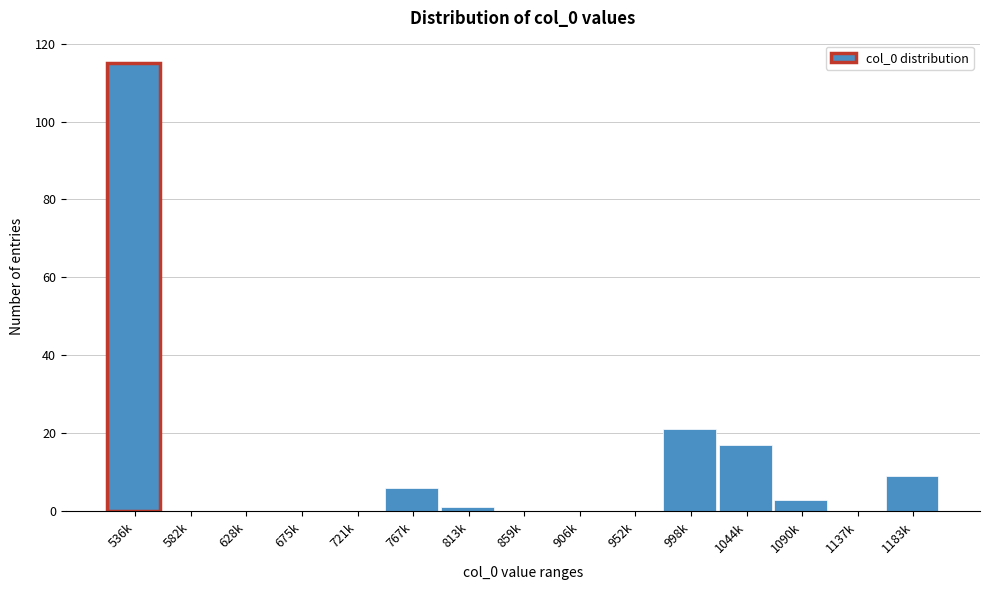

Reading left to right, what are all the values shown in this chart?

536k=115	582k=0	628k=0	675k=0	721k=0	767k=6	813k=1	859k=0	906k=0	952k=0	998k=21	1044k=17	1090k=3	1137k=0	1183k=9